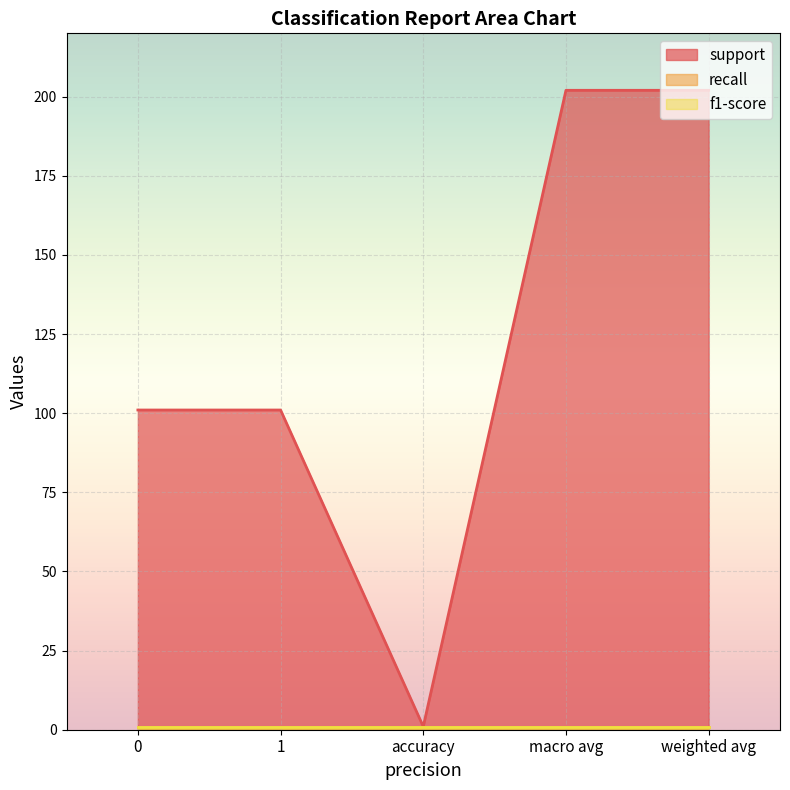

What is the sum of all support values?

607